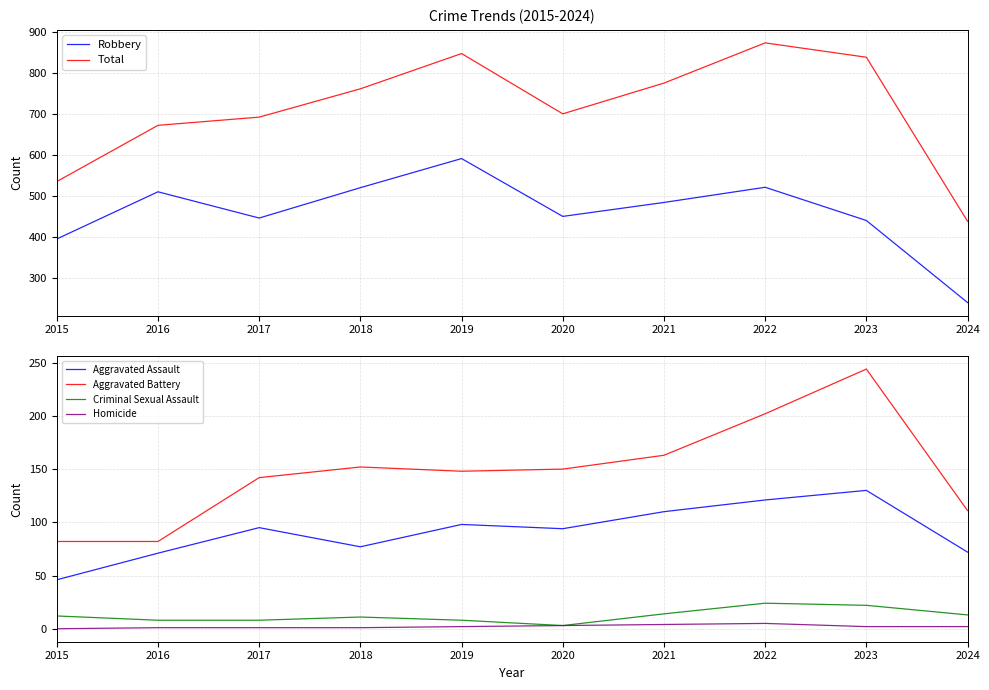

At which category does the chart reach its peak across all series?

2022